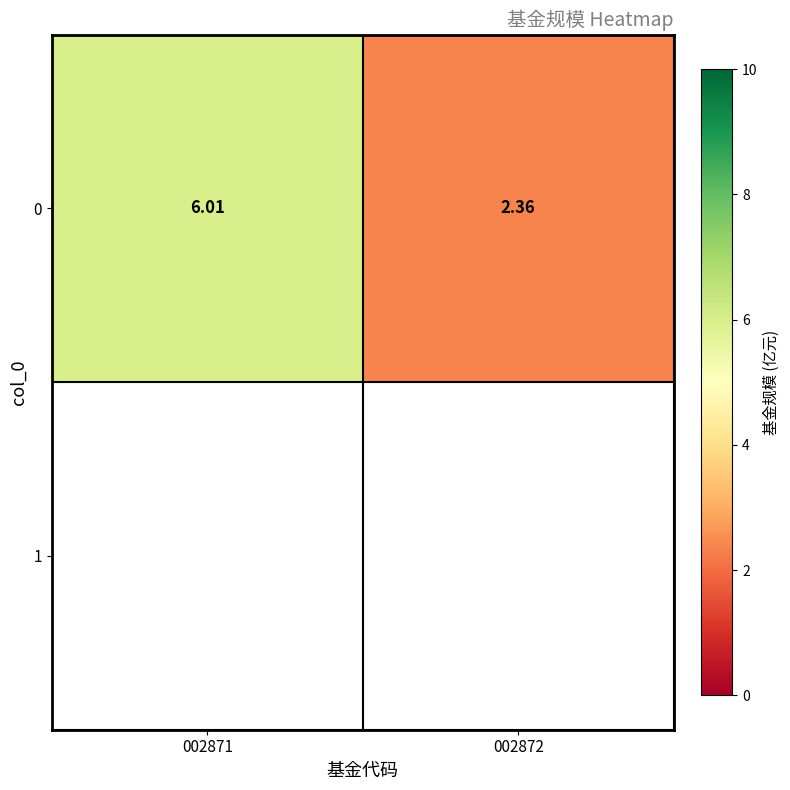

How many values are below 6?

1